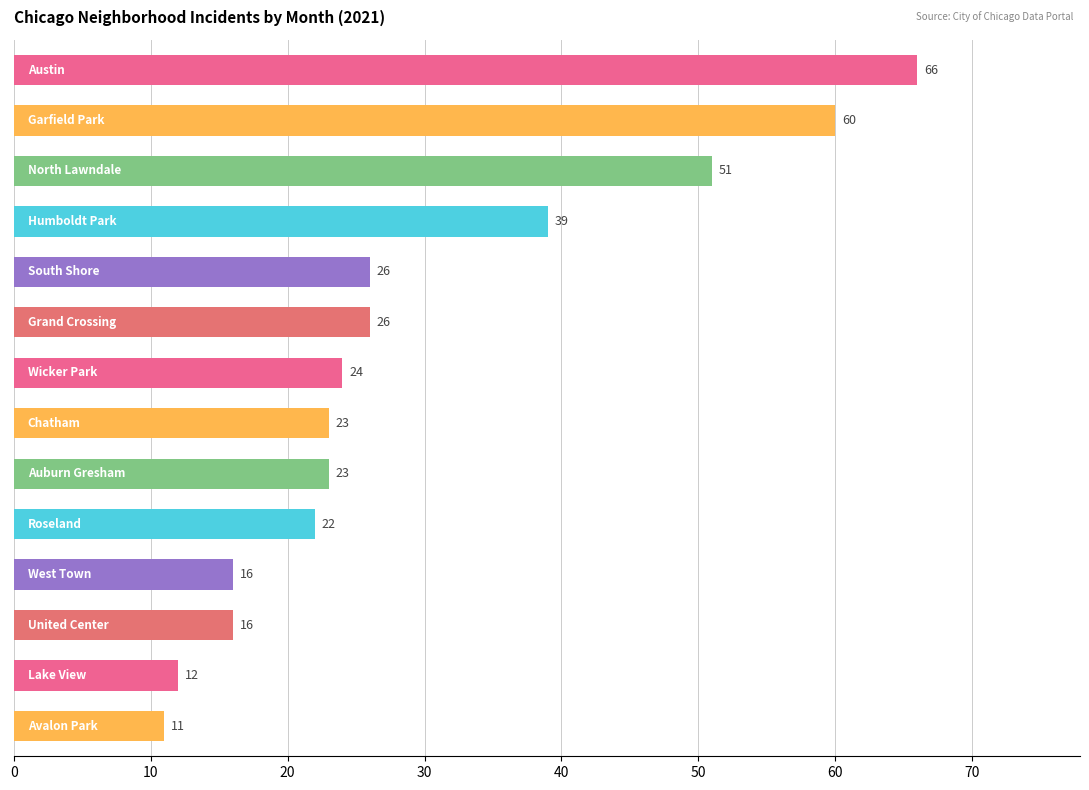

What is the maximum value shown in the chart?

66